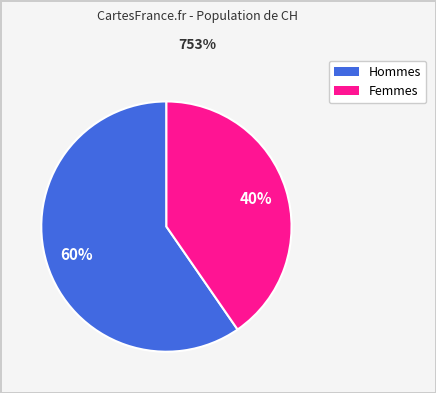

To the nearest percent, what is the average slice percentage?

50%